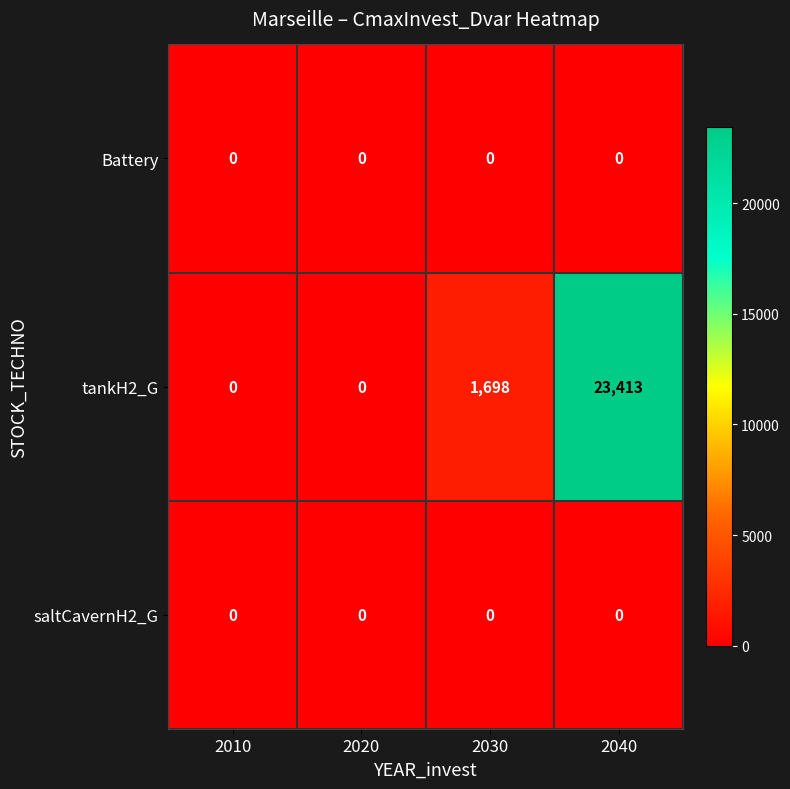

The value of tankH2_G at 2030 is 453. True or false?

False